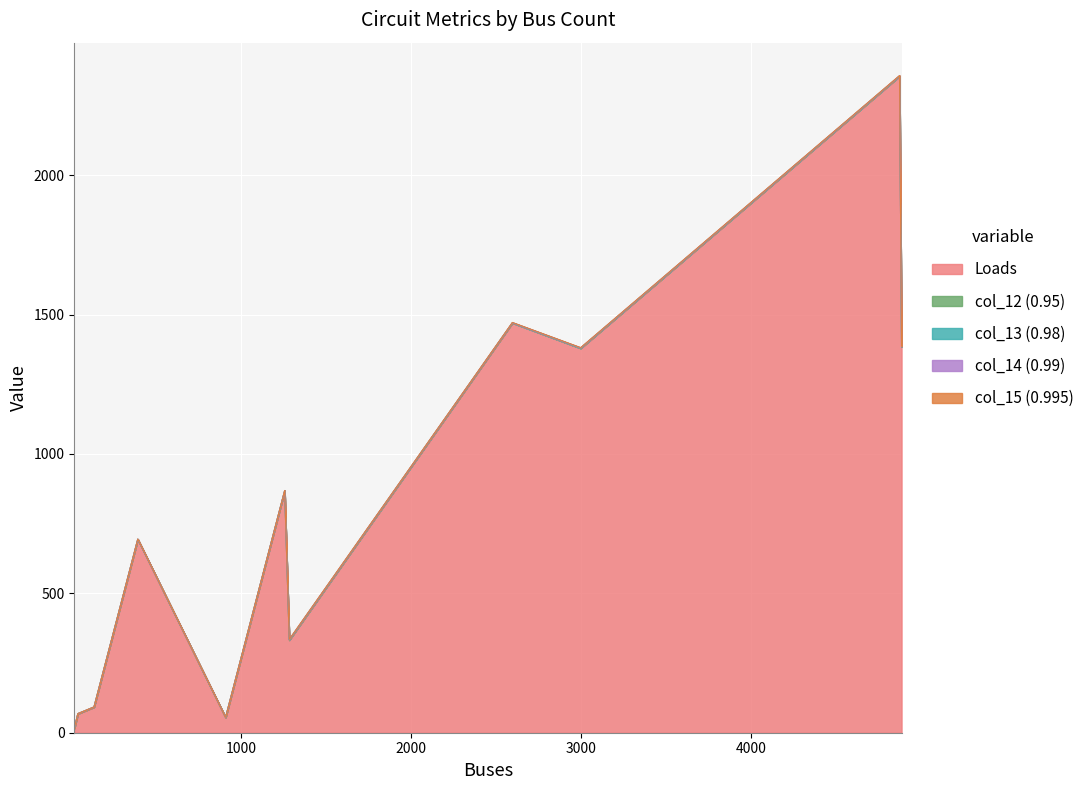

Does the chart display data point markers on the line(s)?

No